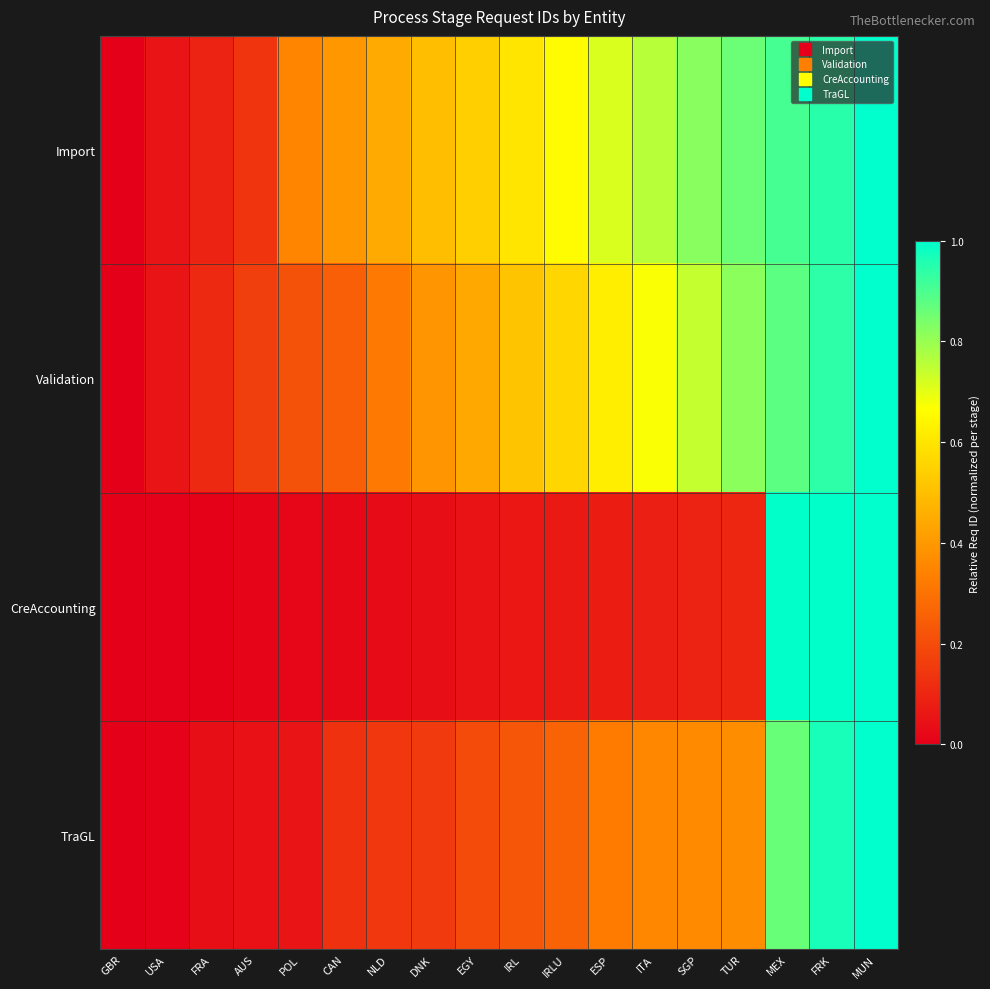

What is the difference between the highest and lowest values at FRA?

0.1